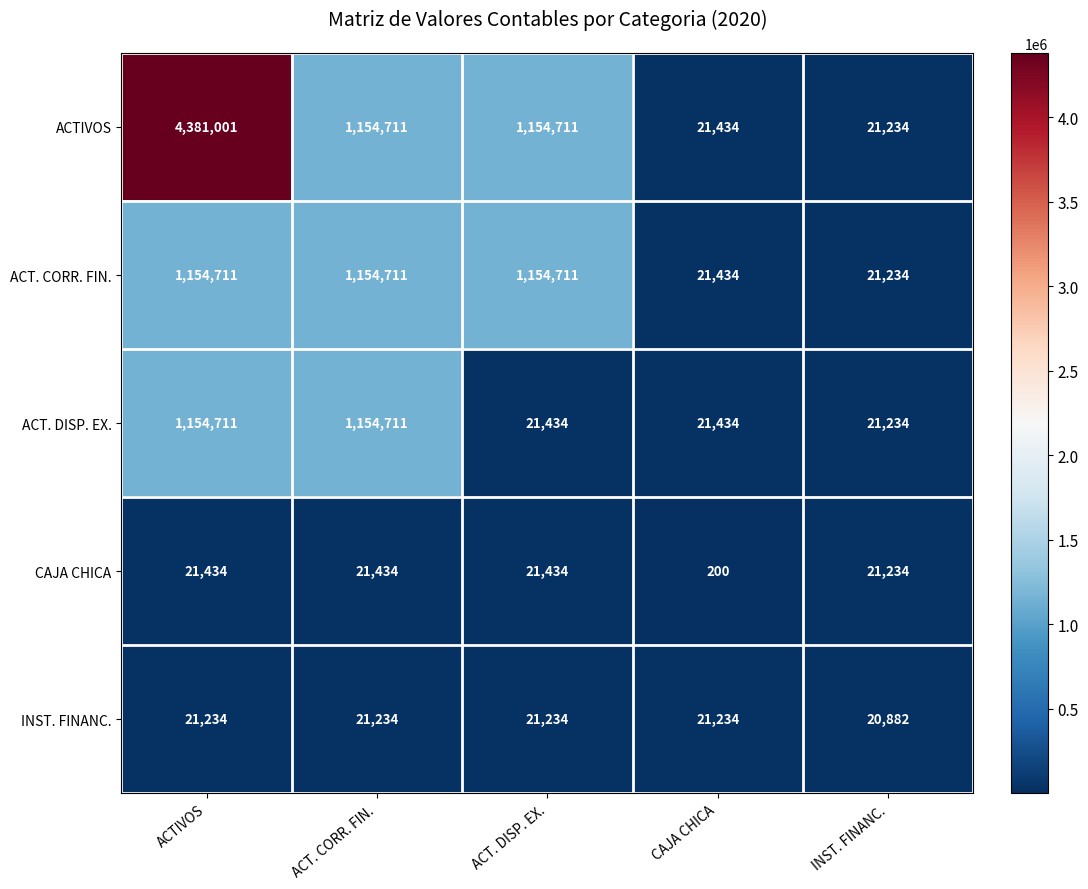

The value of CAJA CHICA at ACT. CORR. FIN. is 21434. True or false?

True